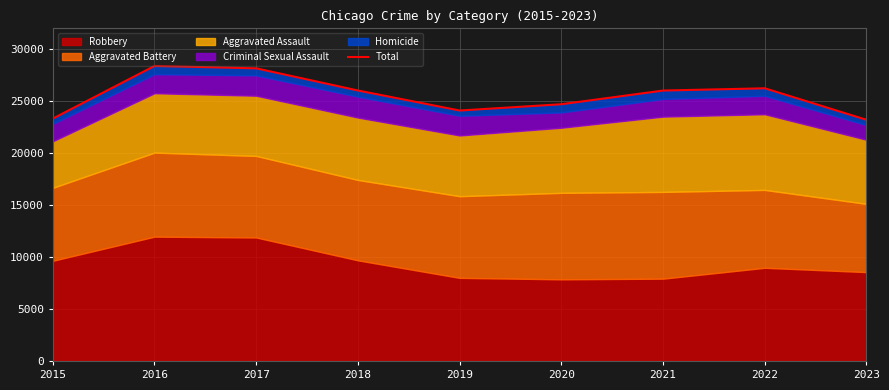

What is the value of the 9th point from the left?

23199